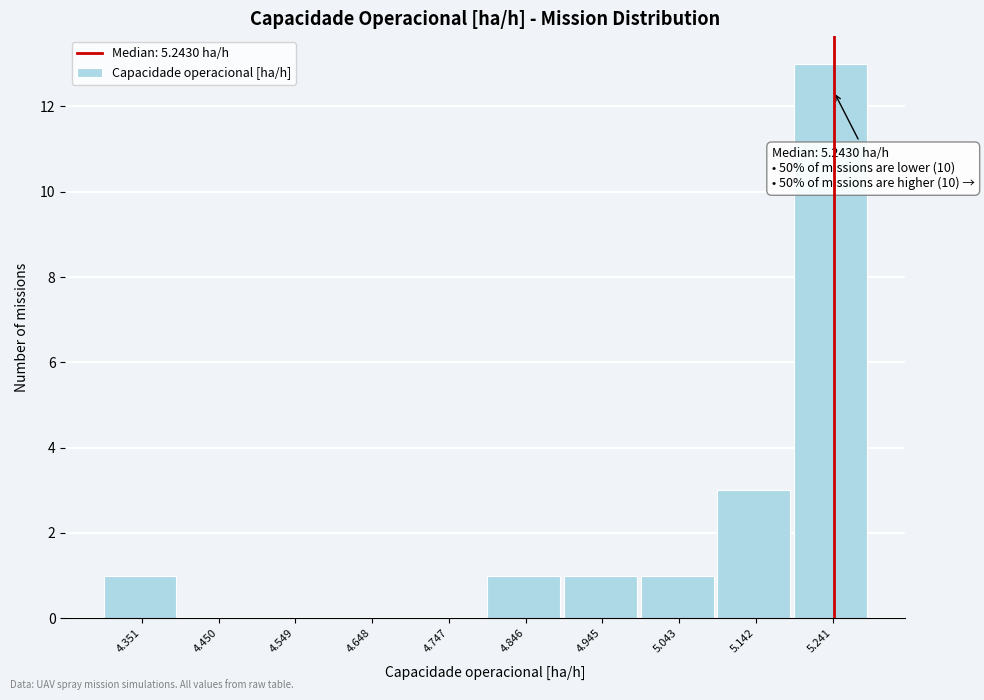

Which range on the x-axis has the tallest bar?

5.19 to 5.29